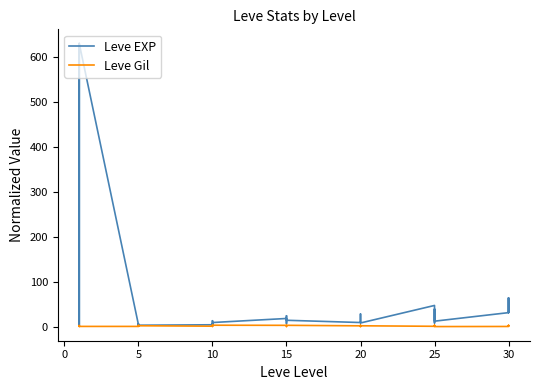

What are all the series names shown in the legend?

Leve EXP, Leve Gil